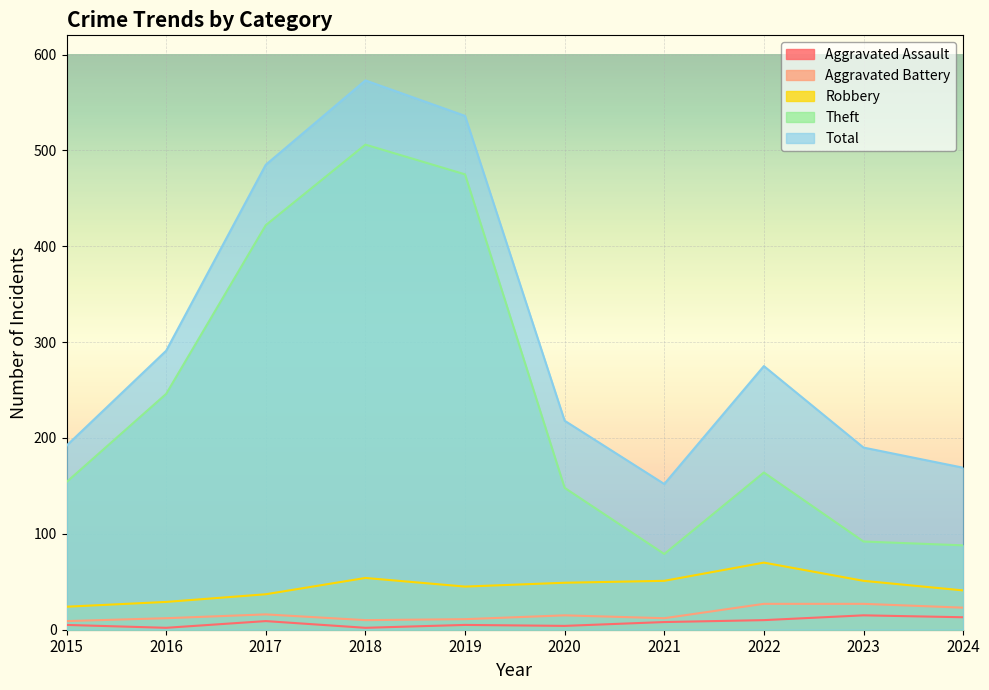

What is the highest value of the Total series?

573